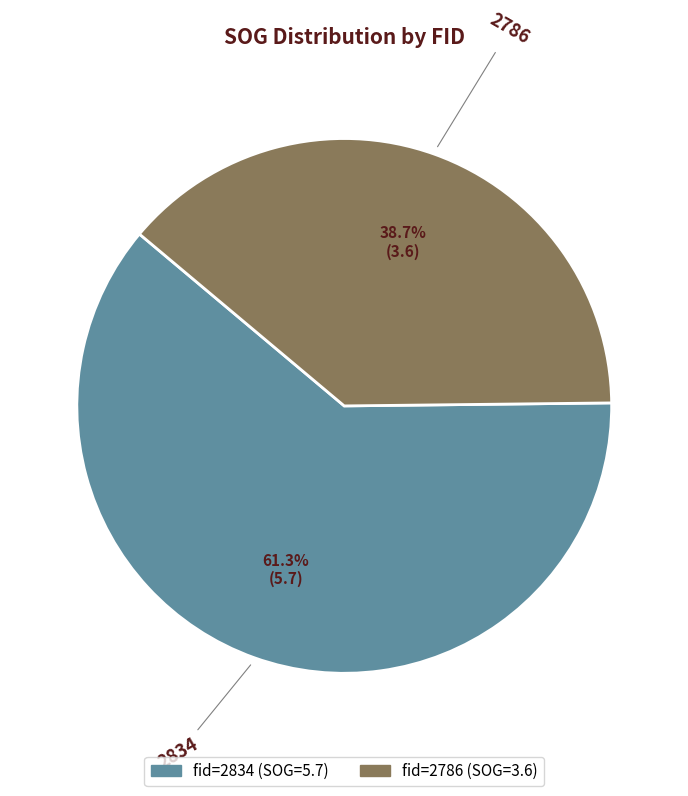

What portion of the pie excludes 2834?

38.7%